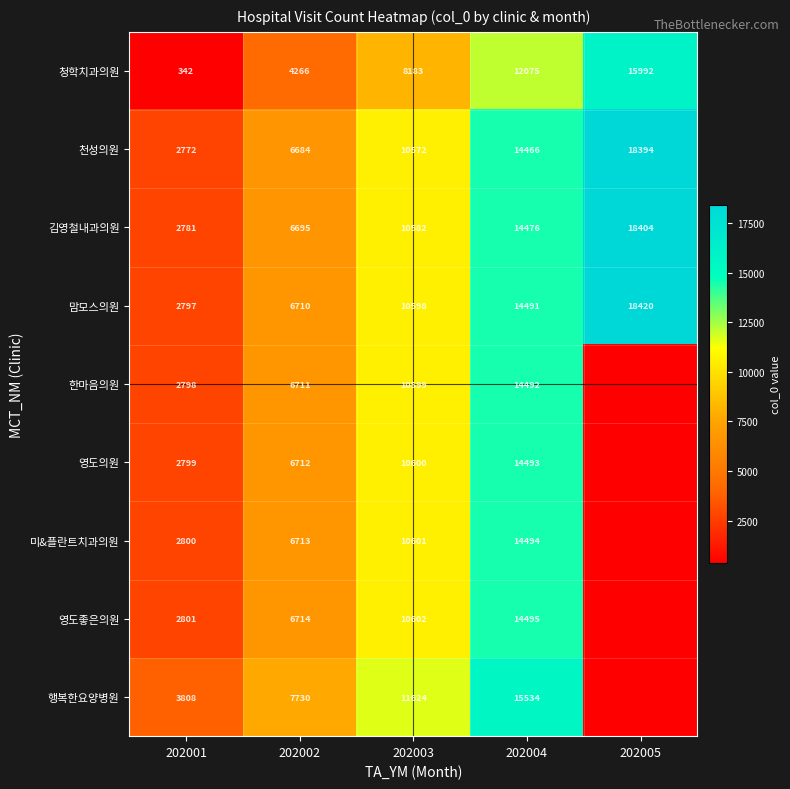

Is the value of 청학치과의원 at 202005 greater than the value of 맘모스의원 at 202005?

No